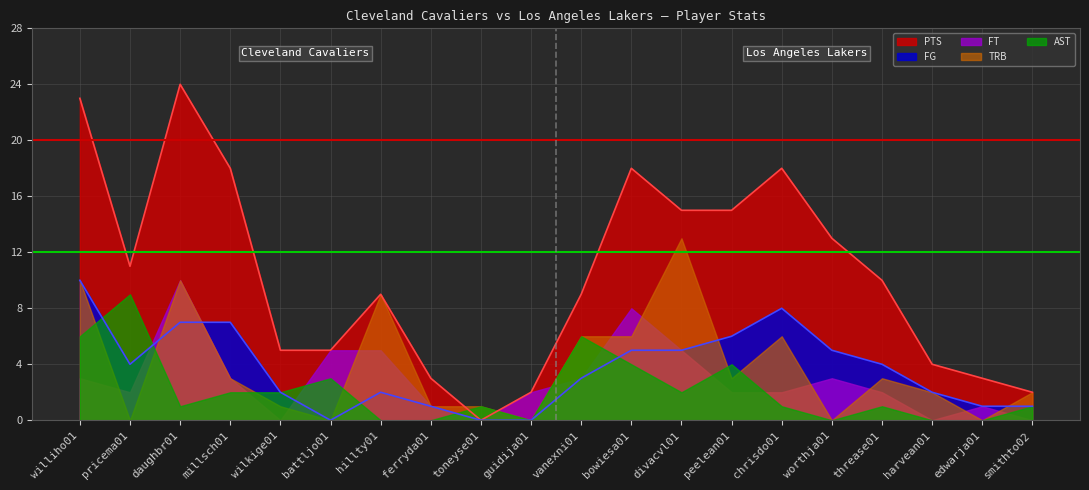

Where do FT and AST first cross each other?

pricema01 and daughbr01